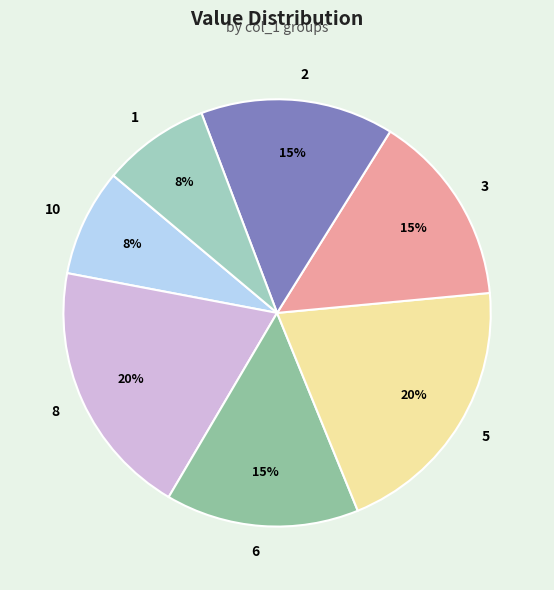

How many slices are in this pie chart?

7